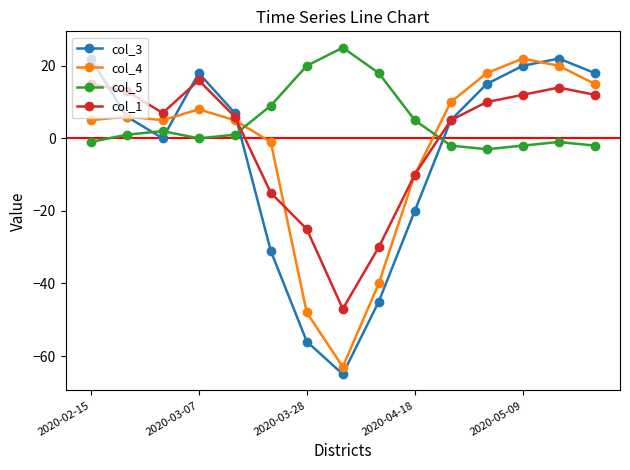

Rank the series by their average value, from lowest to highest.

col_3, col_4, col_1, col_5